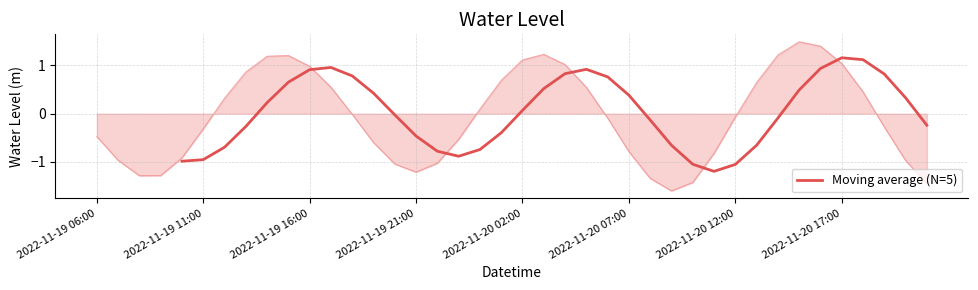

True or false: Moving average (N=5) has a value of -0.8 at 2022-11-19 21:00.

False